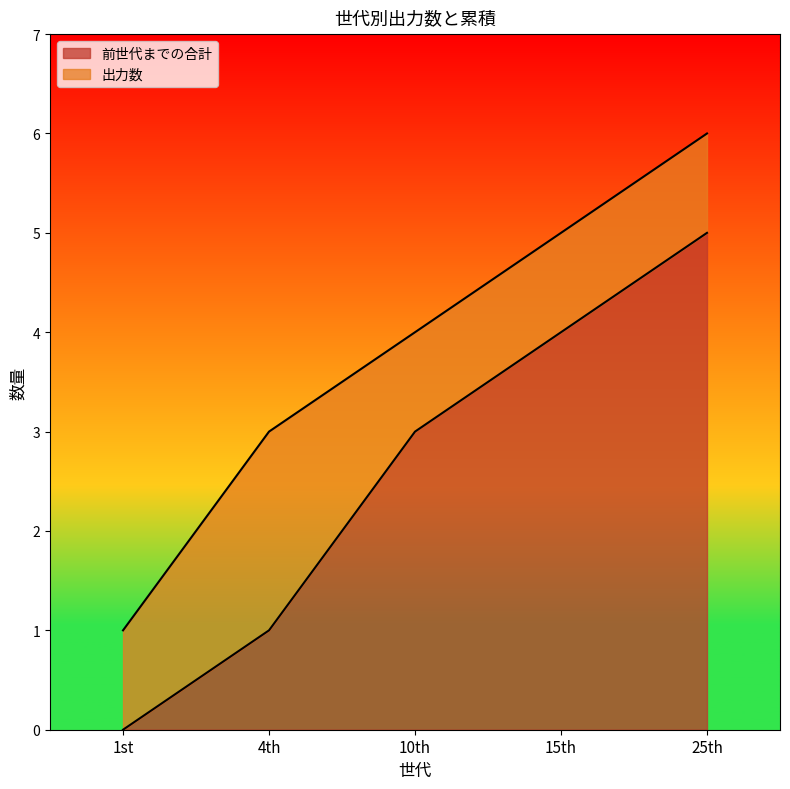

The value at 4th is 1. True or false?

True